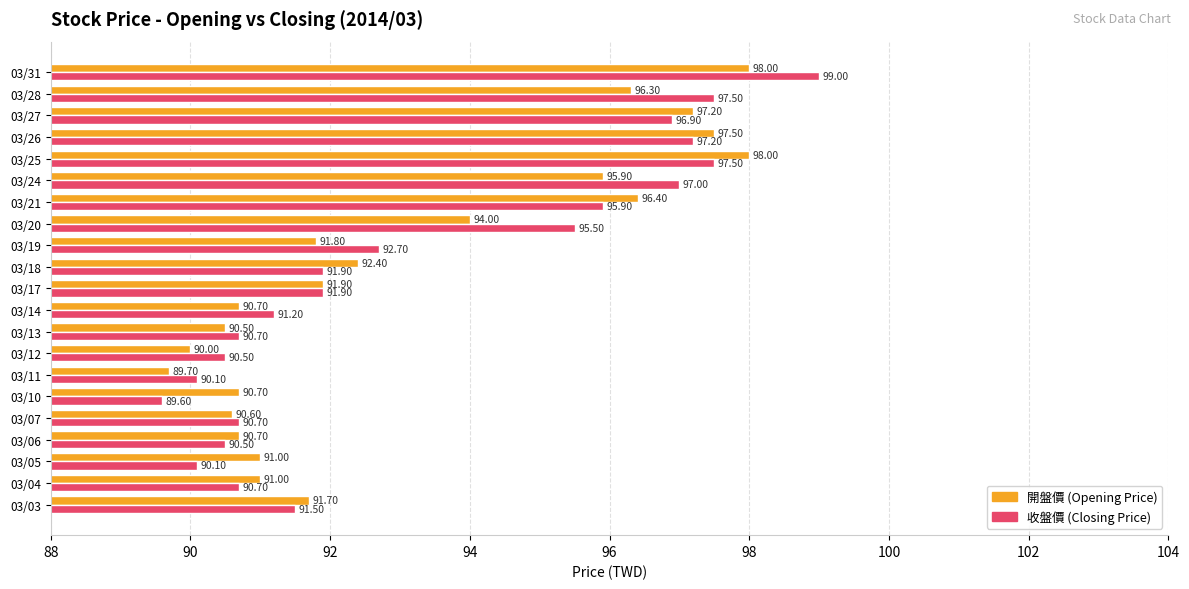

At which category is the sum across all series the highest?

03/31